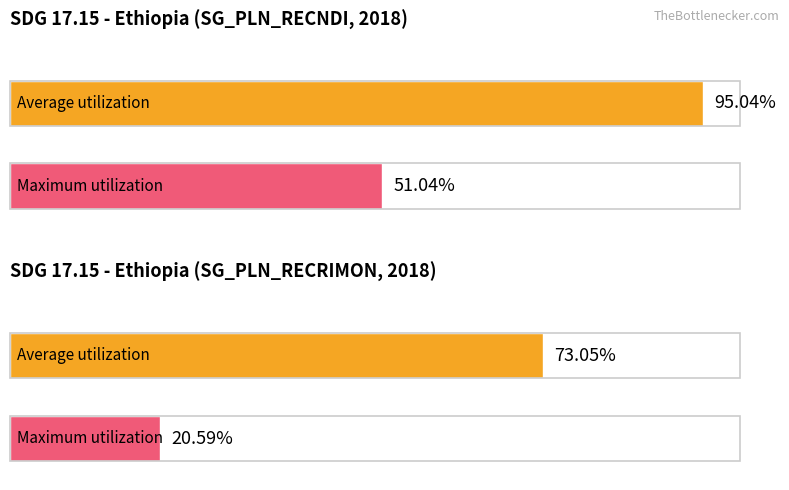

True or false: Maximum utilization has a value of 26.2 at SG_PLN_RECNDI.

False